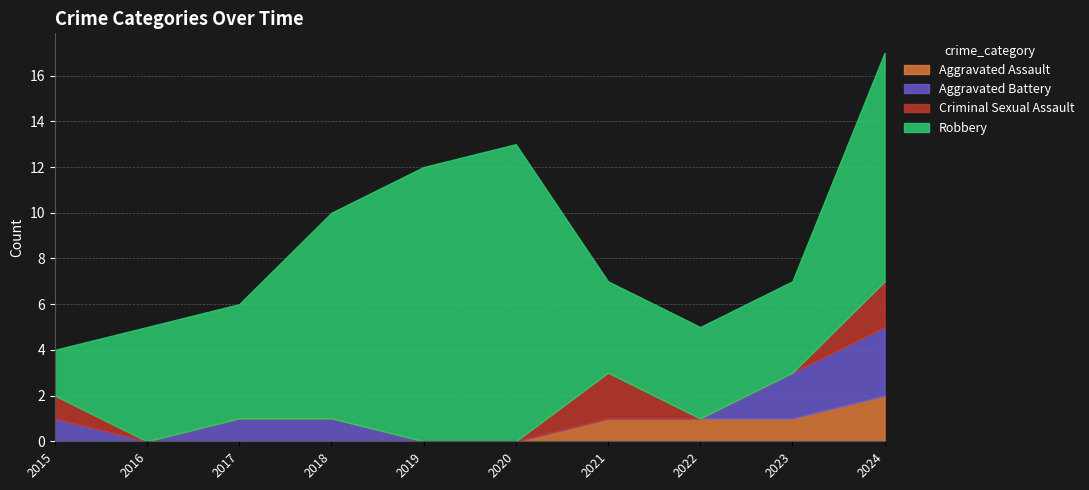

What value does the Robbery series have at 2016?

5